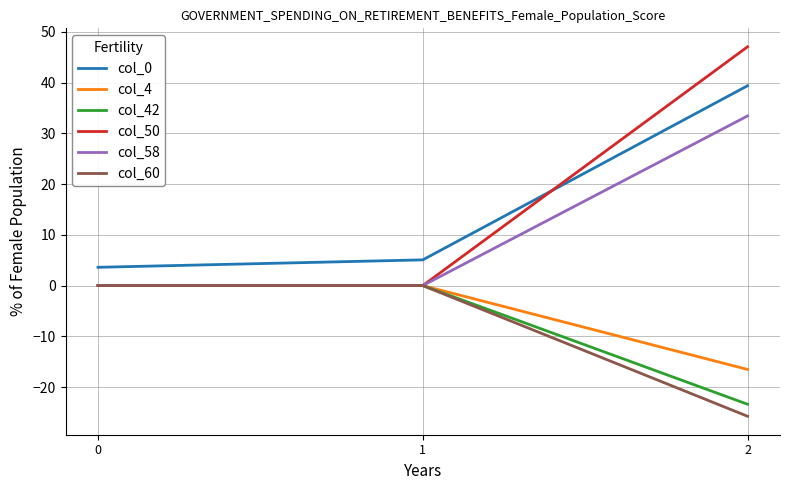

At how many categories does at least one series exceed 15?

1